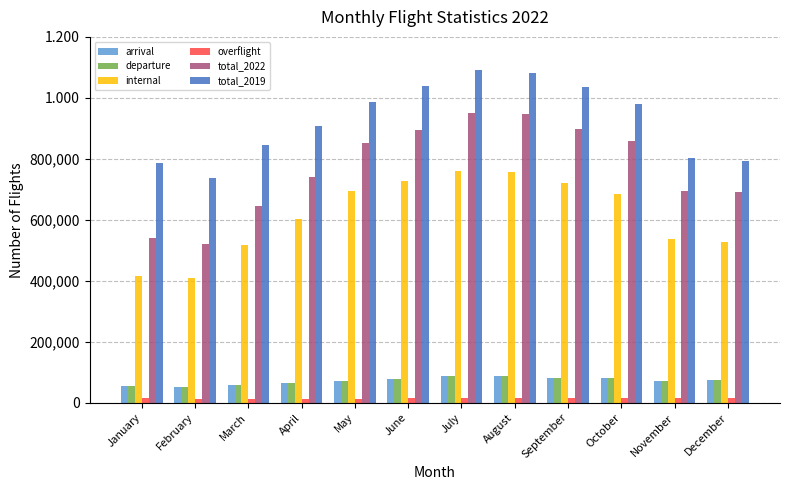

What are all the series names shown in the legend?

arrival, departure, internal, overflight, total_2022, total_2019